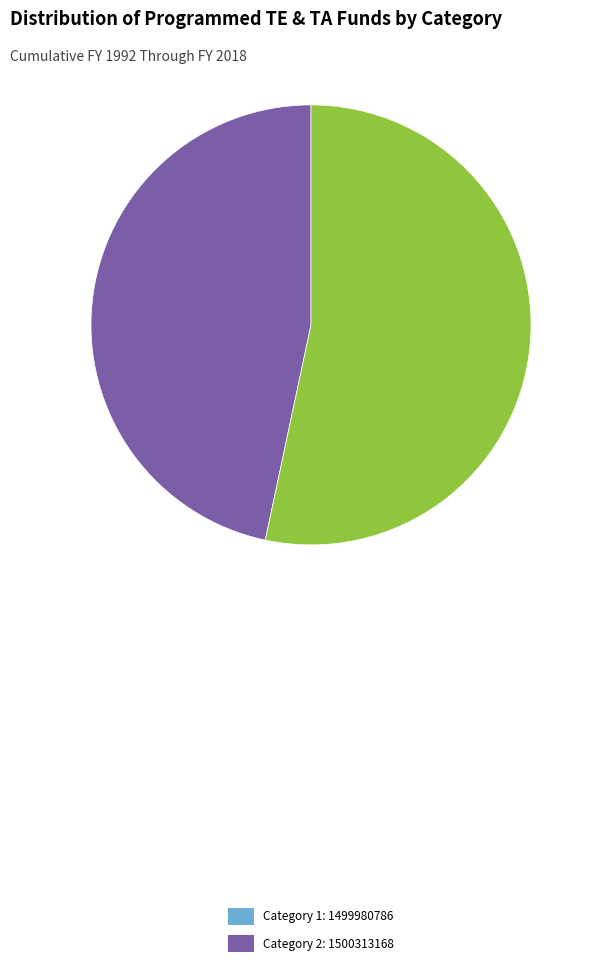

Between Category 1: 1499980786 and Category 2: 1500313168, which is larger?

Category 2: 1500313168